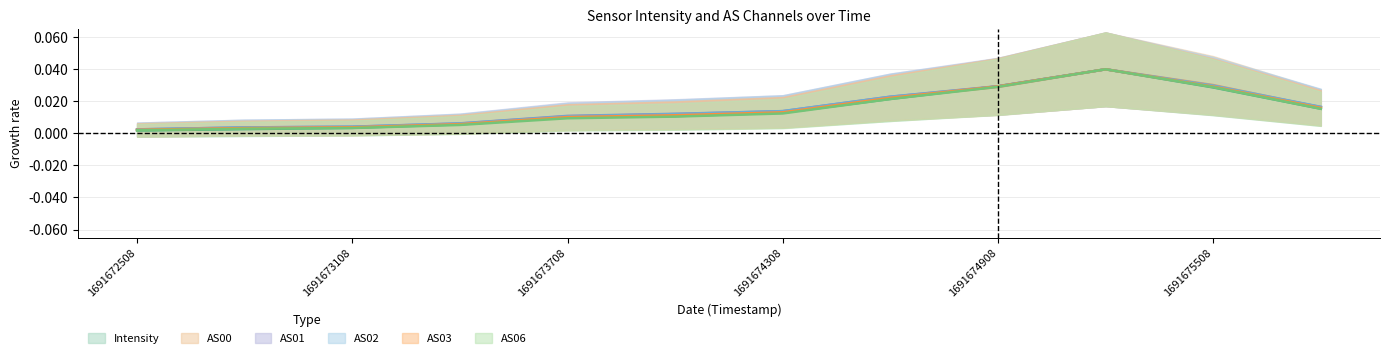

What is the sum of all AS06 values?

0.2